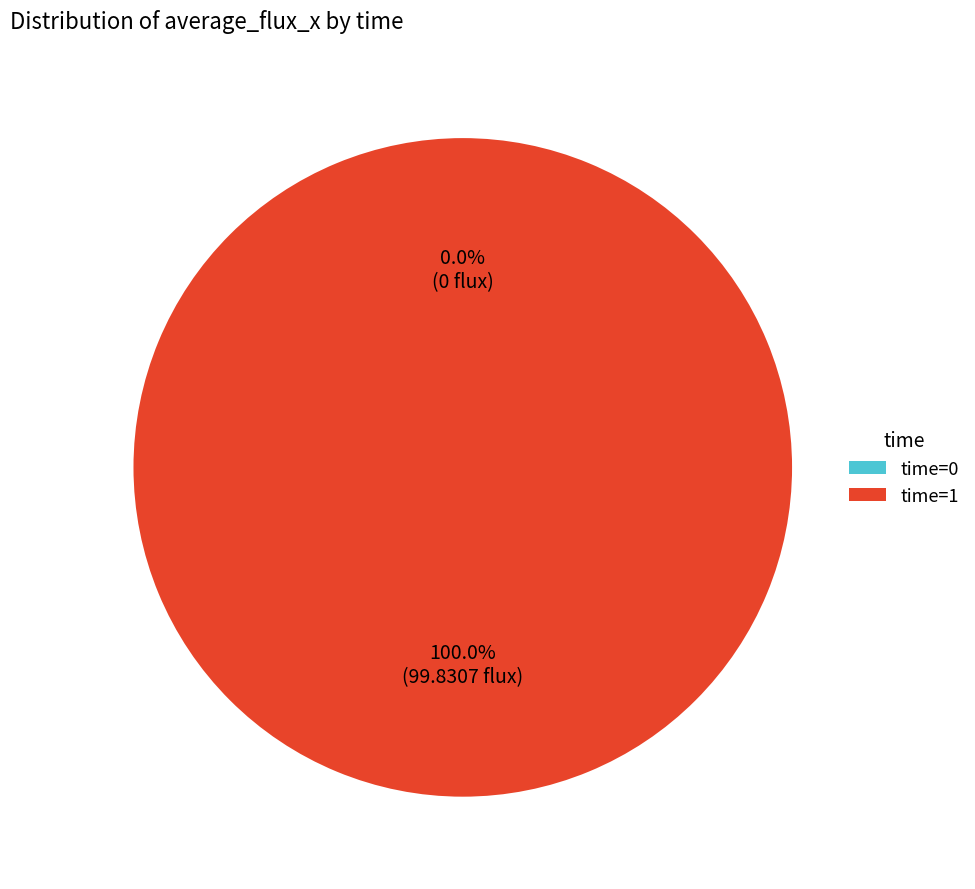

Count the number of slices in the pie.

2